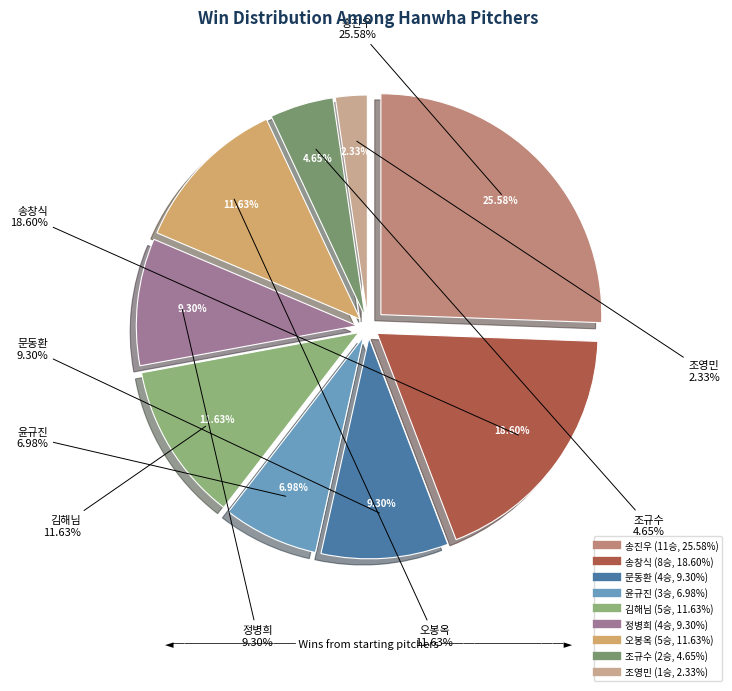

Which category has the smallest portion of the pie?

조영민